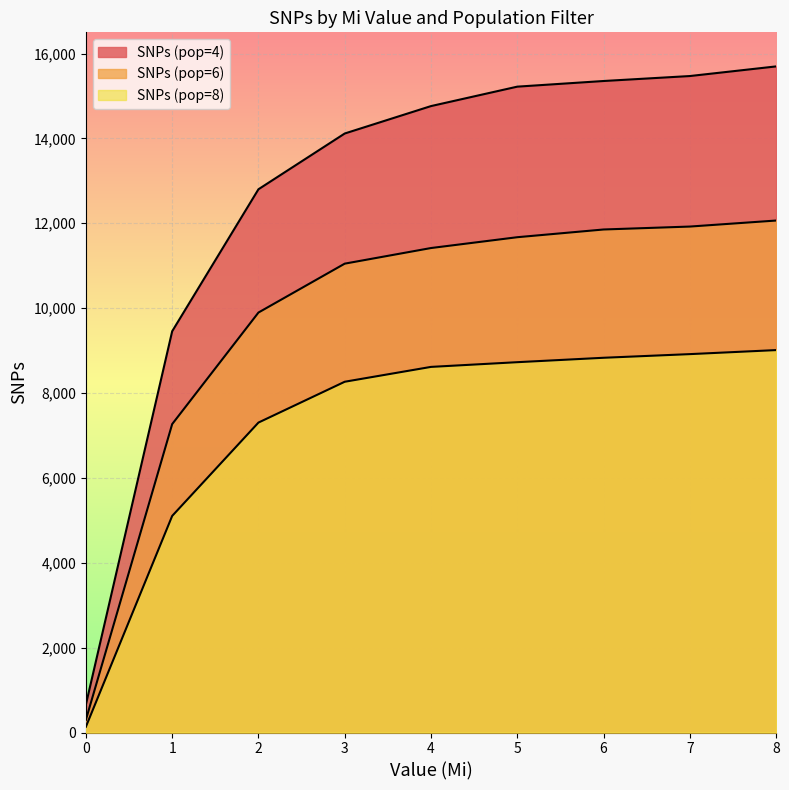

What is the difference between the highest and lowest values at 5?

6493